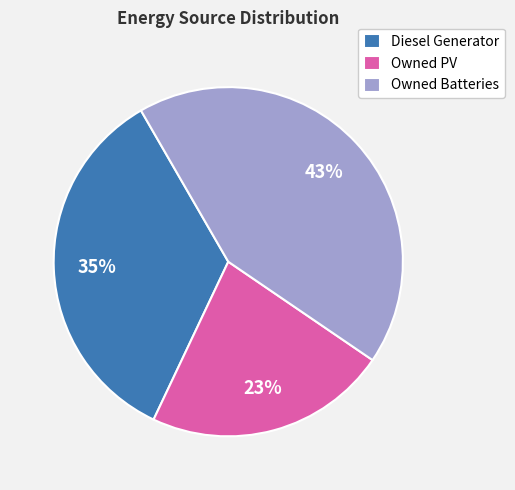

Does Owned PV account for over 50% of the chart?

No